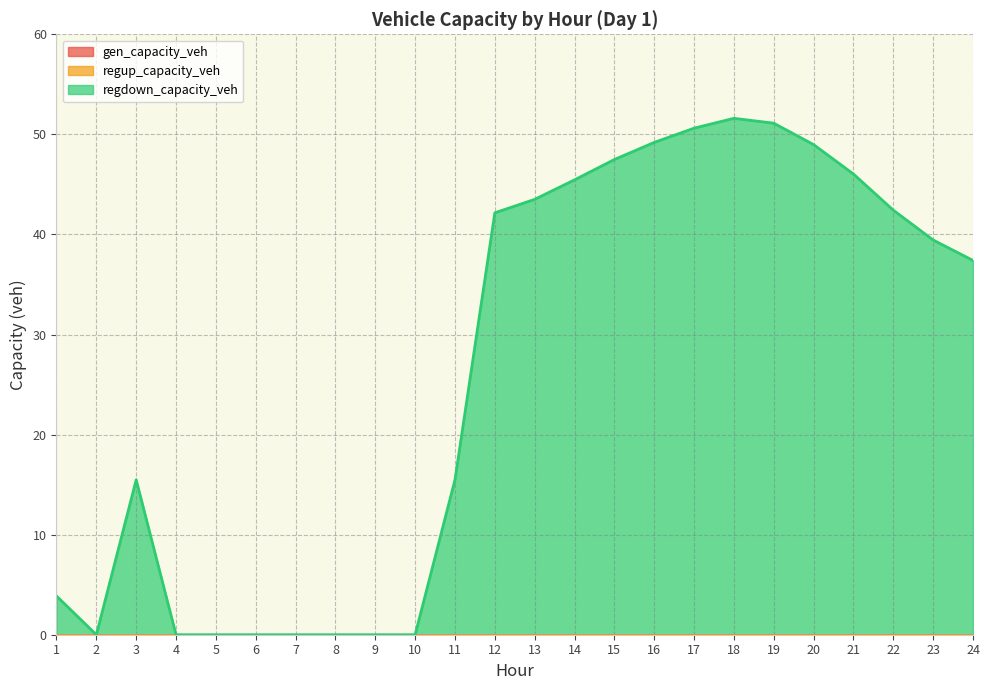

What is the total value across all series at 22?

42.4